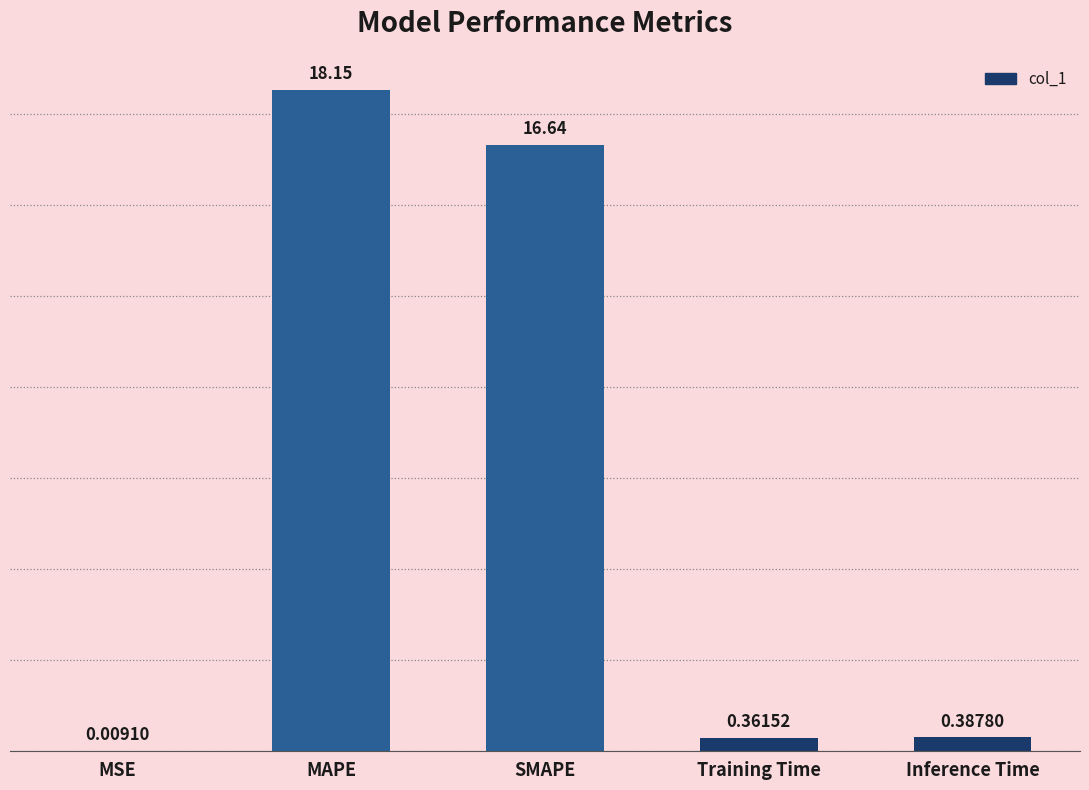

The chart shows a value of 16.6 at SMAPE. True or false?

True